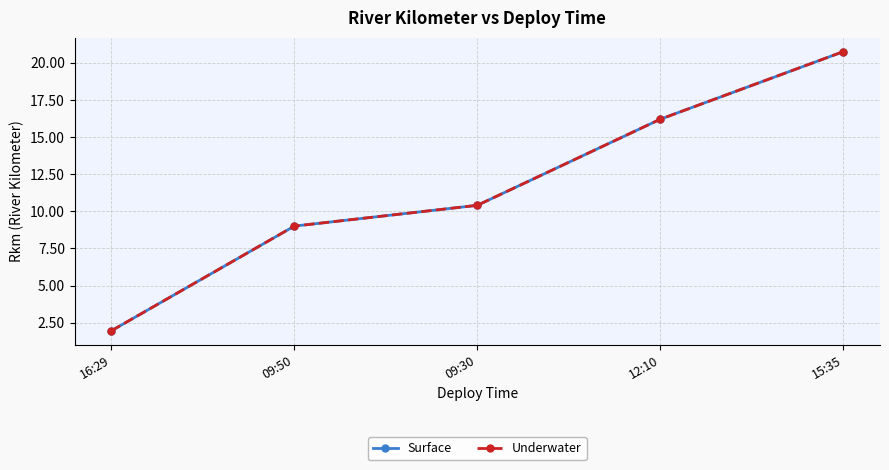

Which series has the largest total across all categories?

Surface